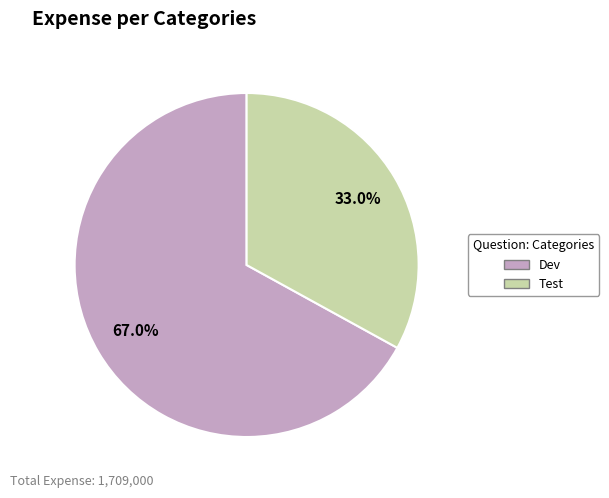

Which has a higher value, Dev or Test?

Dev